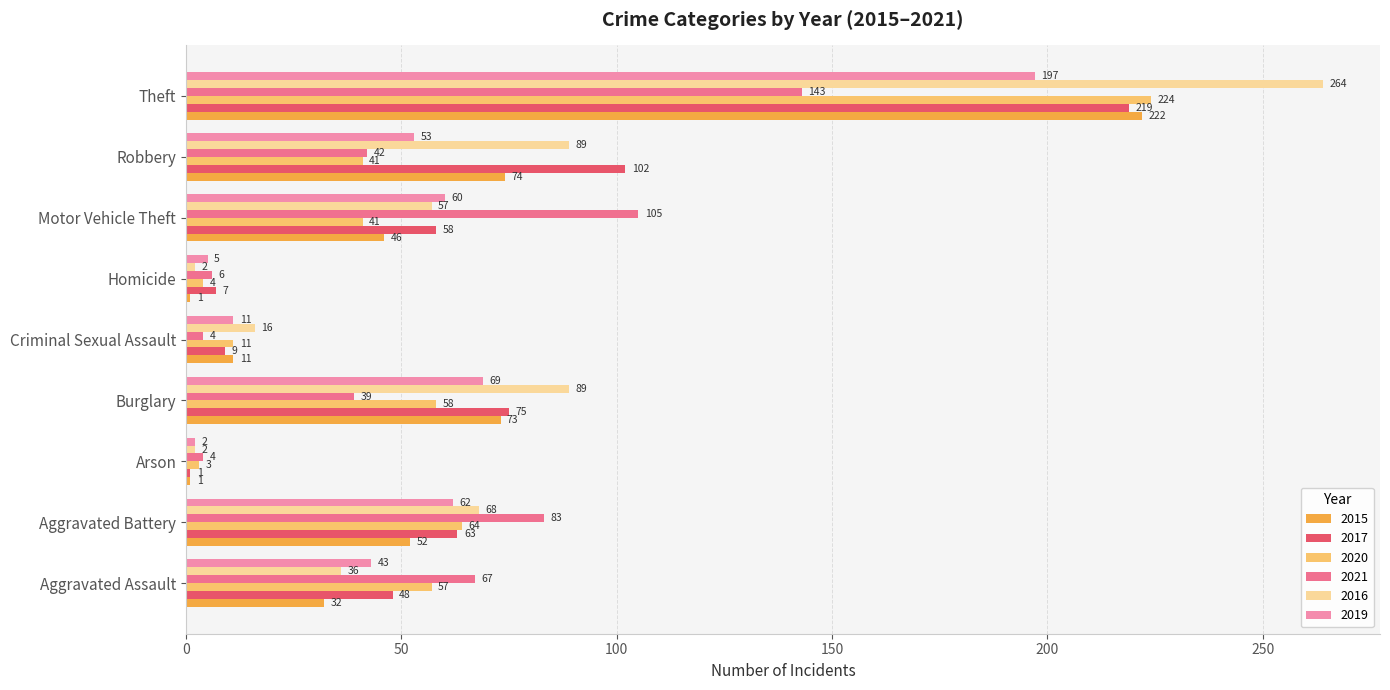

Where is 2016 nearest to the value 133?

Burglary